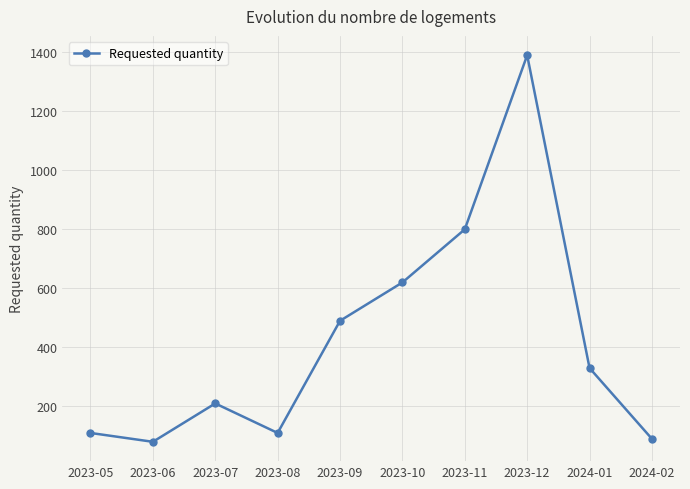

Between 2023-07 and 2023-05, which is larger?

2023-07